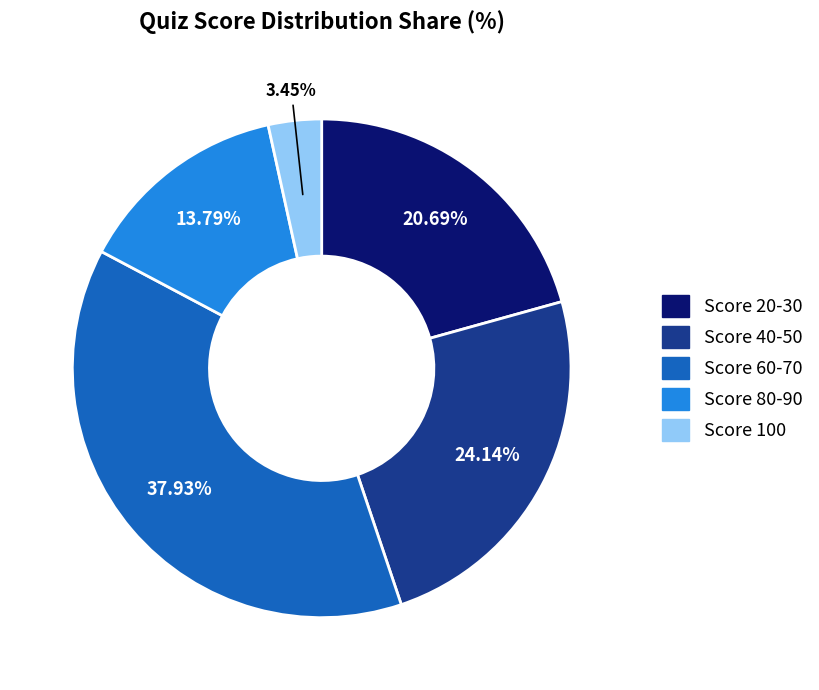

Is there any slice that represents more than half of the pie?

No